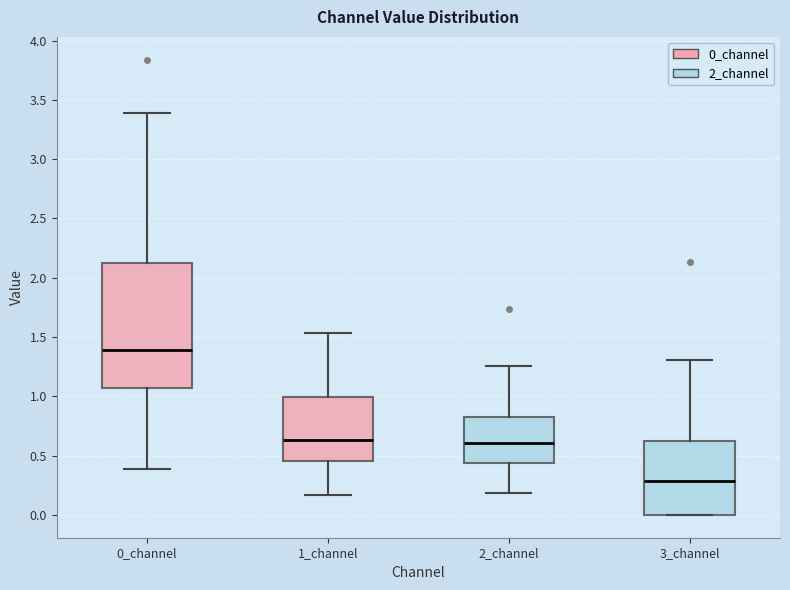

Reading left to right, read every box against the y-axis: the position of its median line, the range the box covers, and the ends of its whiskers. The values are not printed on the chart, so give them approximately, as read against the axis.

0_channel: median 1.40, box 1.05 to 2.10, whiskers 0.40 to 3.40
1_channel: median 0.65, box 0.45 to 1.00, whiskers 0.15 to 1.55
2_channel: median 0.60, box 0.45 to 0.85, whiskers 0.20 to 1.25
3_channel: median 0.30, box 0.00 to 0.60, whiskers 0.00 to 1.30